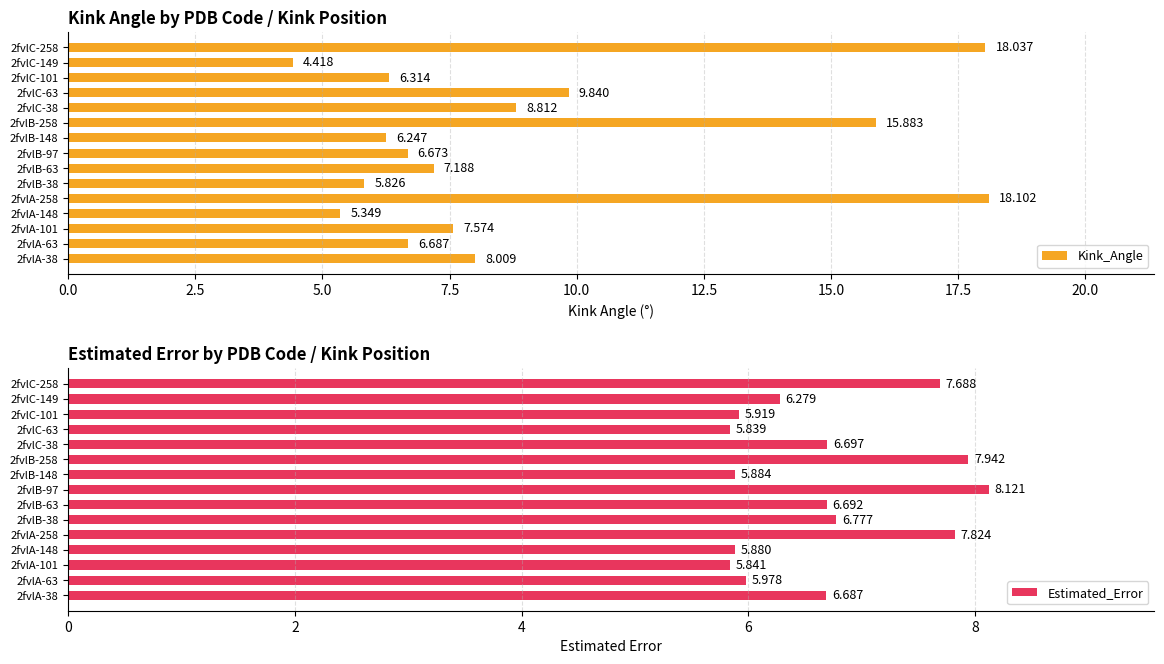

Which series has the largest total across all categories?

Kink_Angle